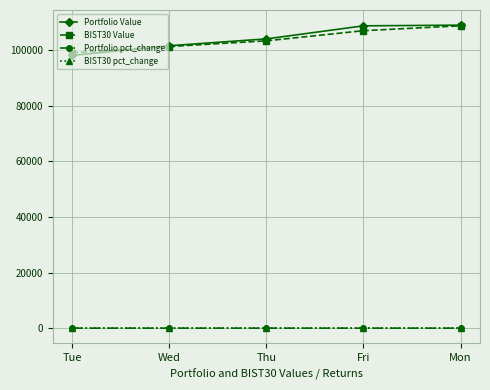

The value of BIST30 pct_change at Wed is 0.0. True or false?

True